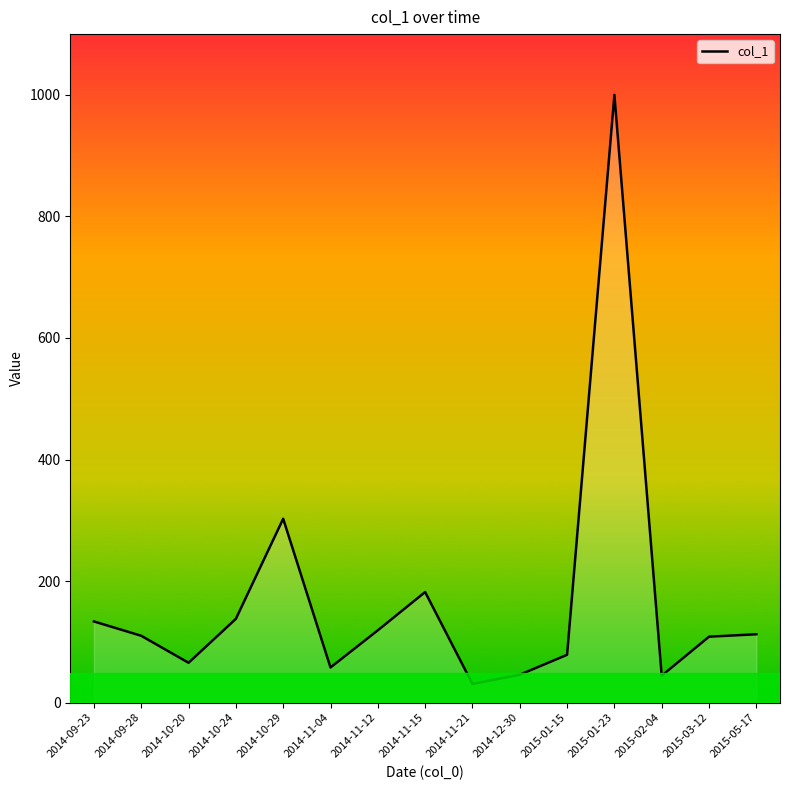

What is the greatest value displayed?

1000.0